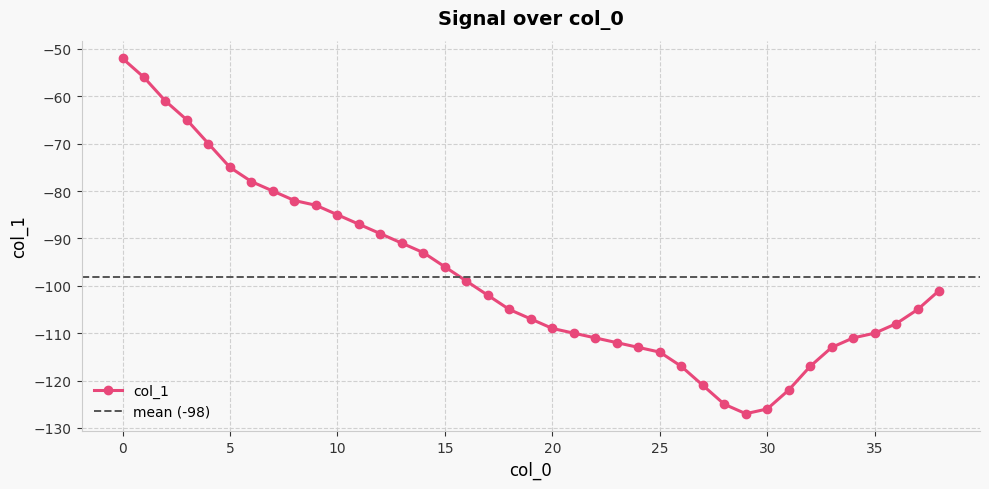

Is this an area chart (filled region under the line)?

No